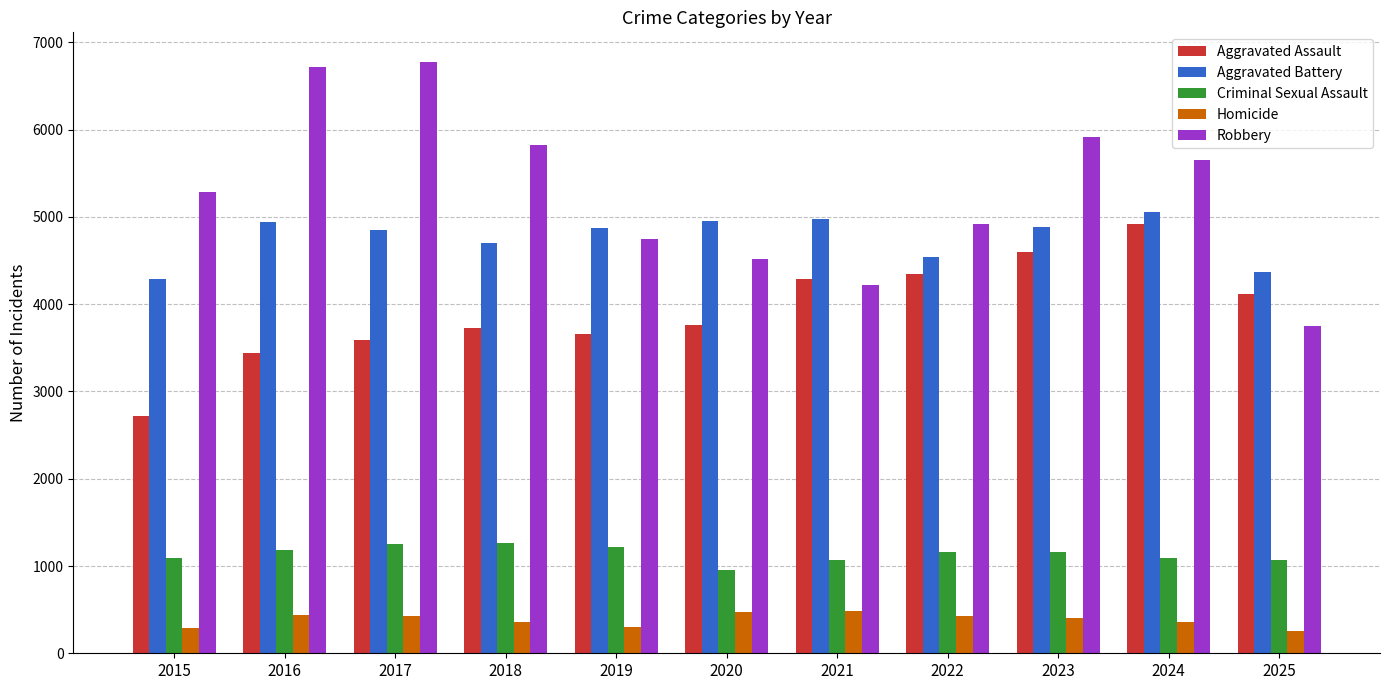

List the labels in order of Robbery value, smallest first.

2025, 2021, 2020, 2019, 2022, 2015, 2024, 2018, 2023, 2016, 2017